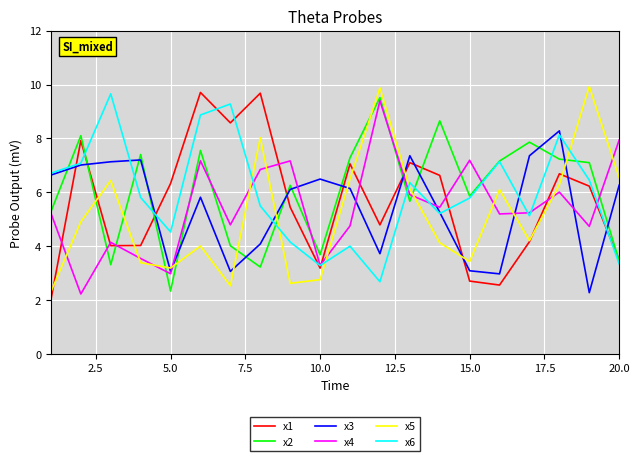

True or false: x2 and x3 intersect in this chart.

True